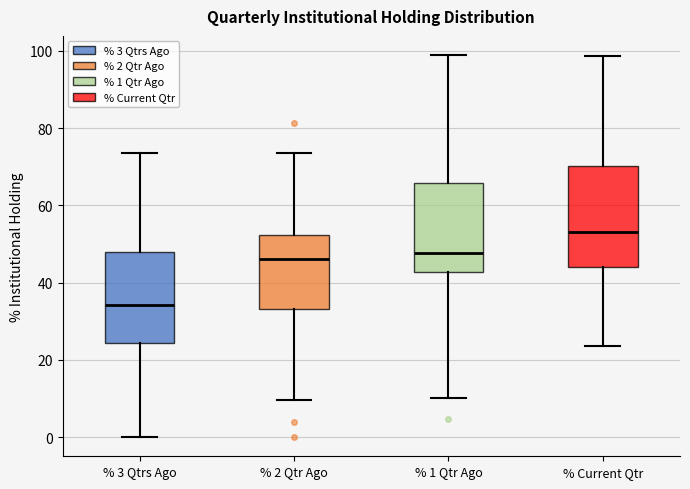

Where is the lower edge of the box for % 1 Qtr Ago on the y-axis? The values are not printed on the chart, so give them approximately, as read against the axis.

42